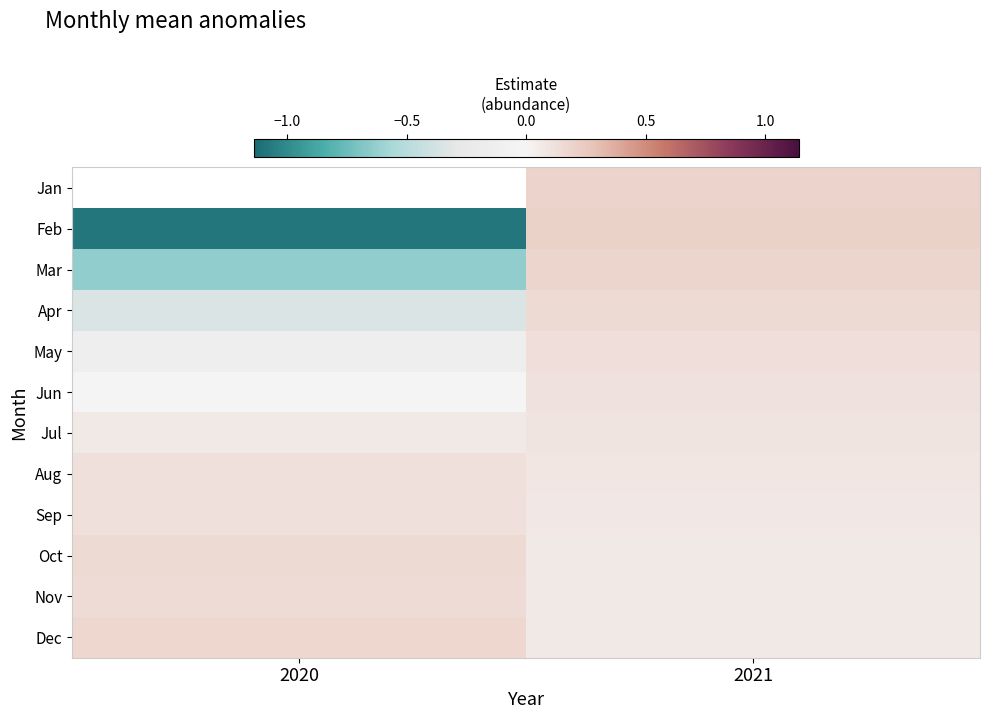

True or false: Sep has a value of 0.1 at 2021.

False